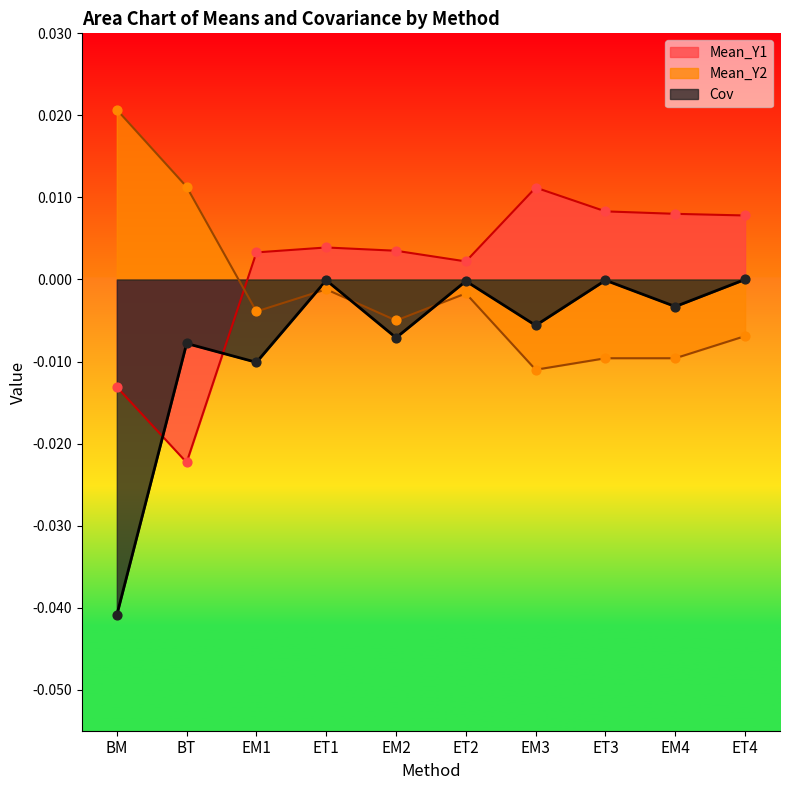

Which series contains the lowest Y value?

Cov